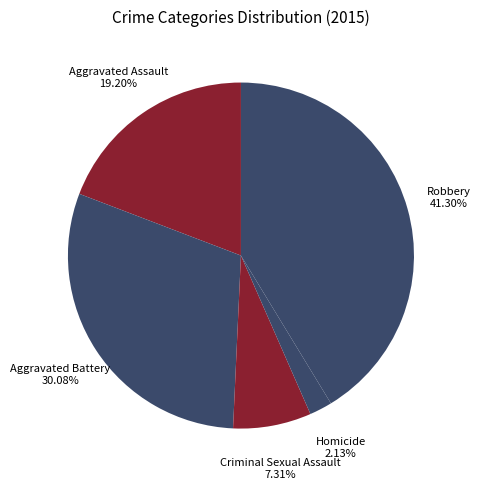

Rank the categories by value from highest to lowest.

Robbery, Aggravated Battery, Aggravated Assault, Criminal Sexual Assault, Homicide